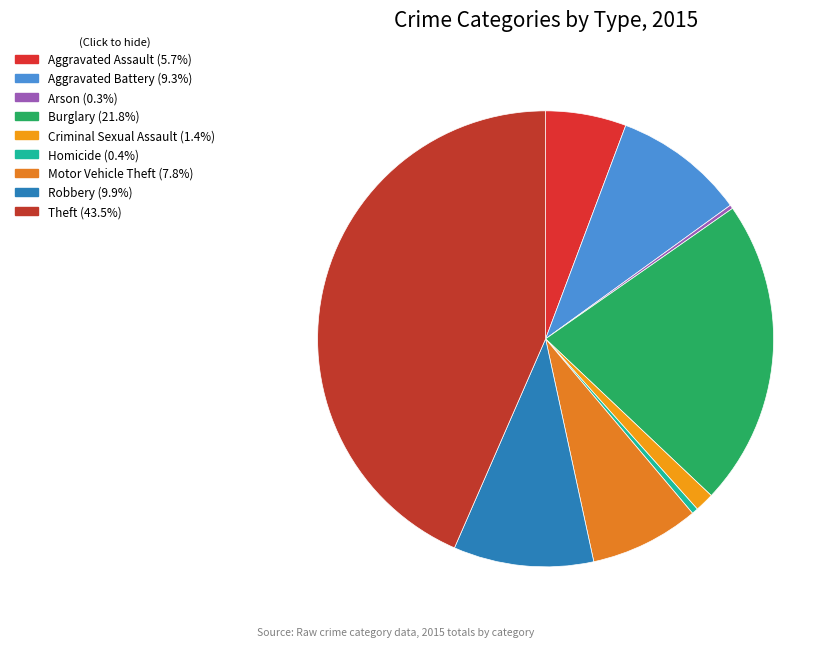

Count the number of slices in the pie.

9